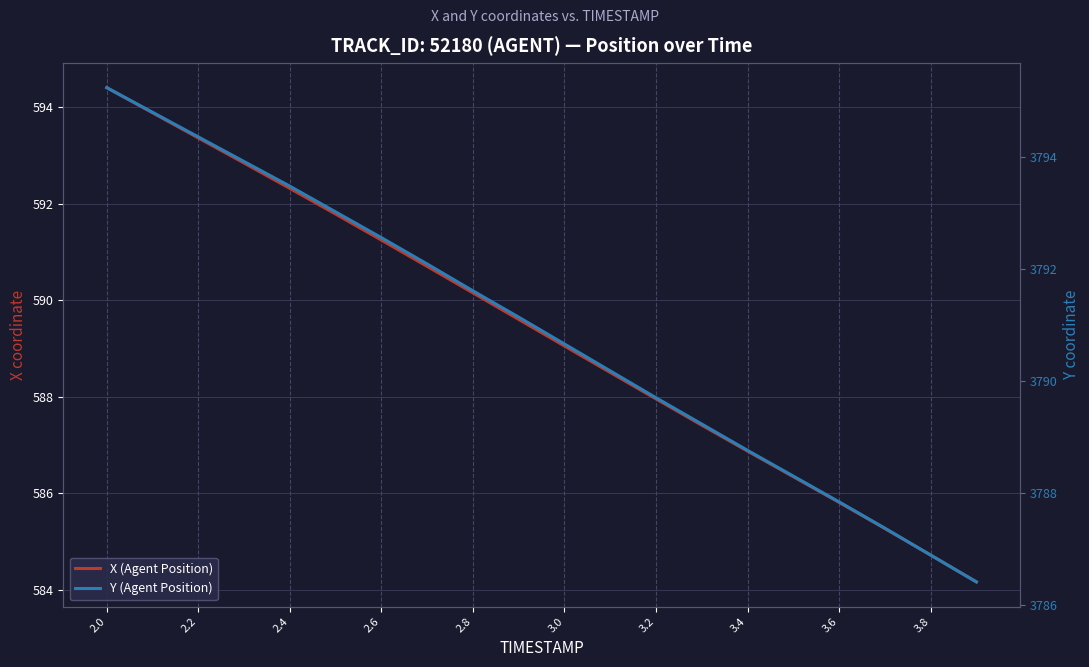

True or false: Y (Agent Position) and X (Agent Position) cross at least once.

False